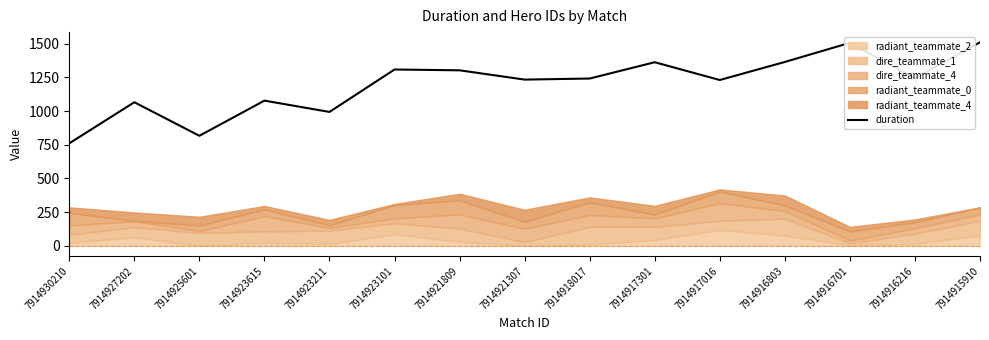

Which category has the lowest value in the duration series?

7914930210